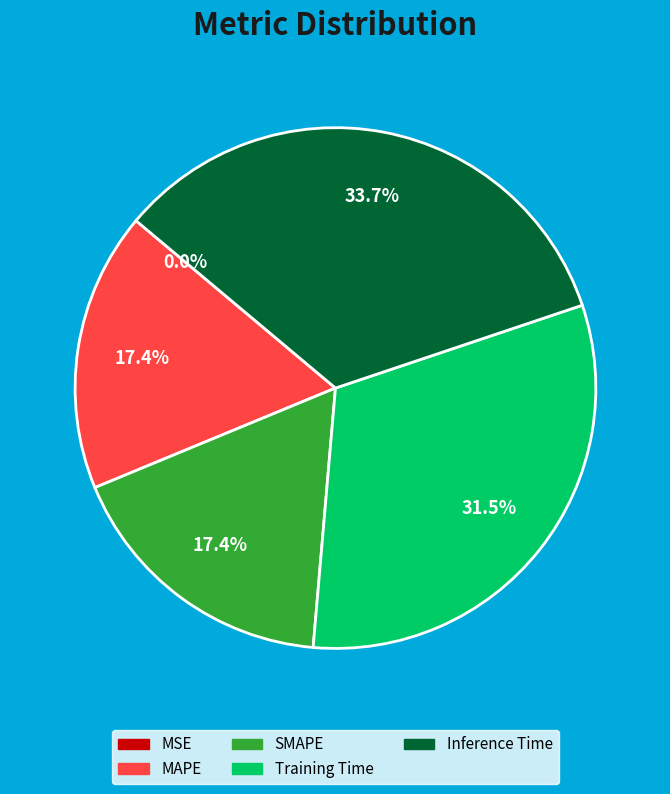

Which slice is the largest?

Inference Time